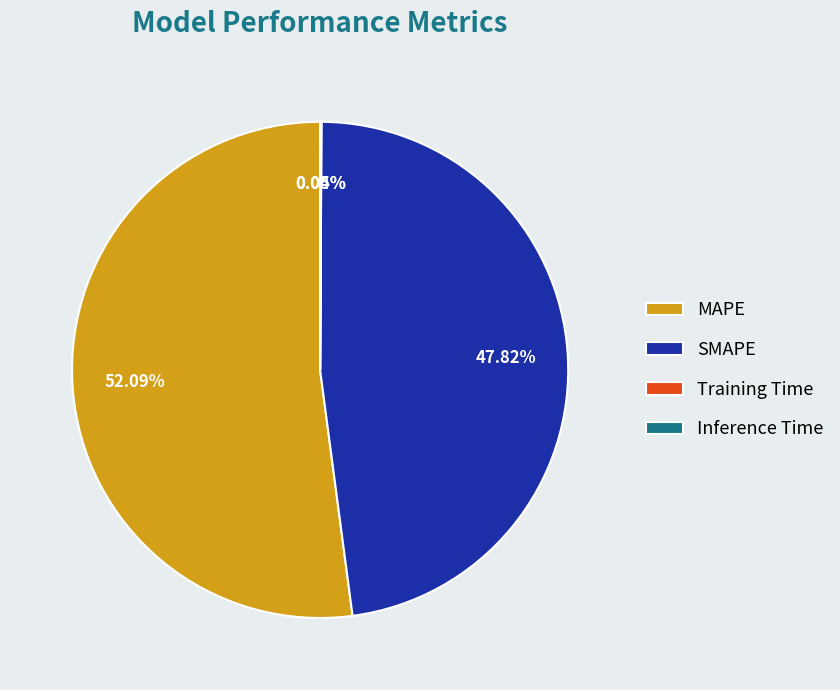

Does MAPE account for over 50% of the chart?

Yes